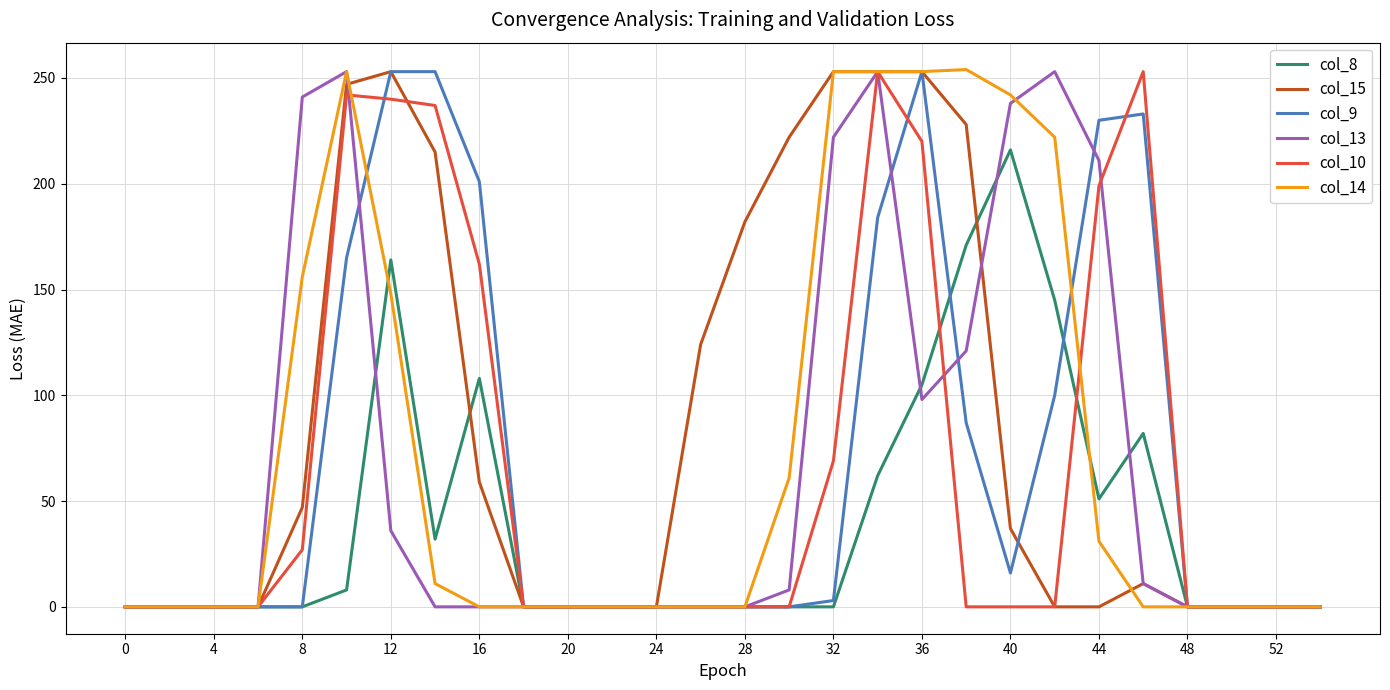

What is the greatest value displayed?

254